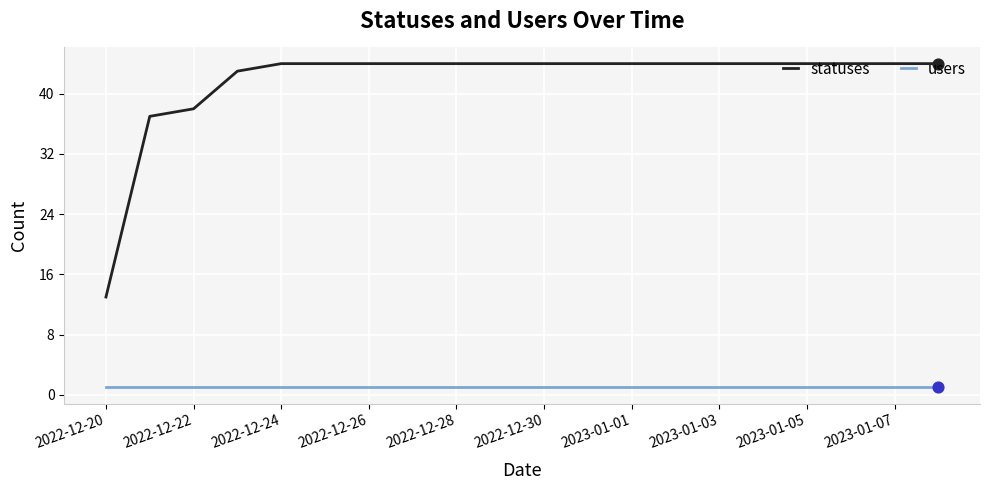

What is the maximum value shown in the chart?

44